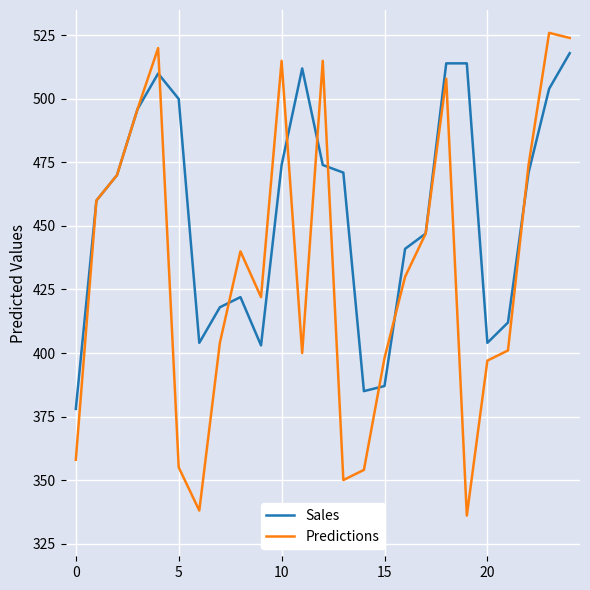

List the series in order of their overall mean, highest first.

Sales, Predictions